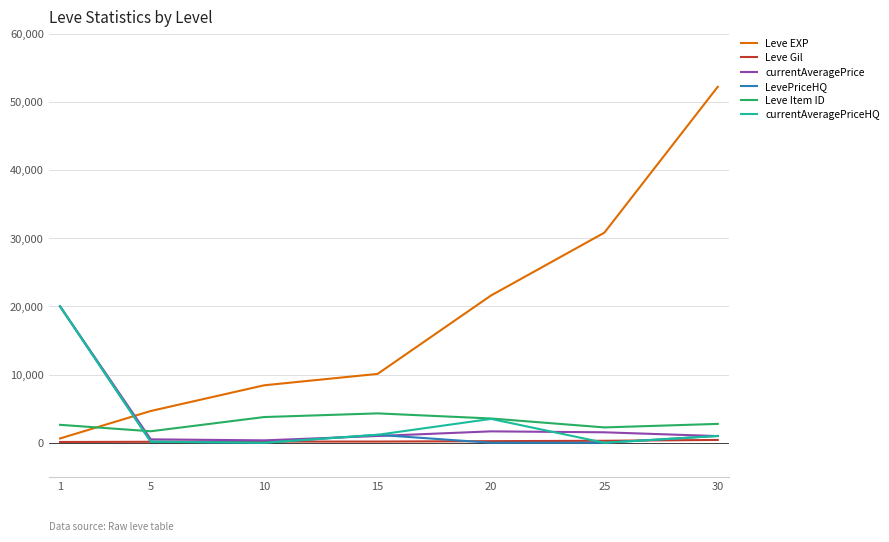

What are all the series names shown in the legend?

Leve EXP, Leve Gil, currentAveragePrice, LevePriceHQ, Leve Item ID, currentAveragePriceHQ